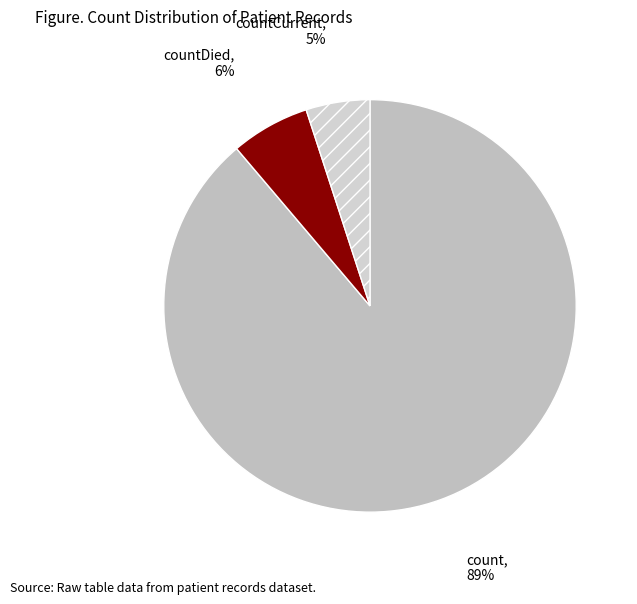

Does count represent more than half of the total?

Yes